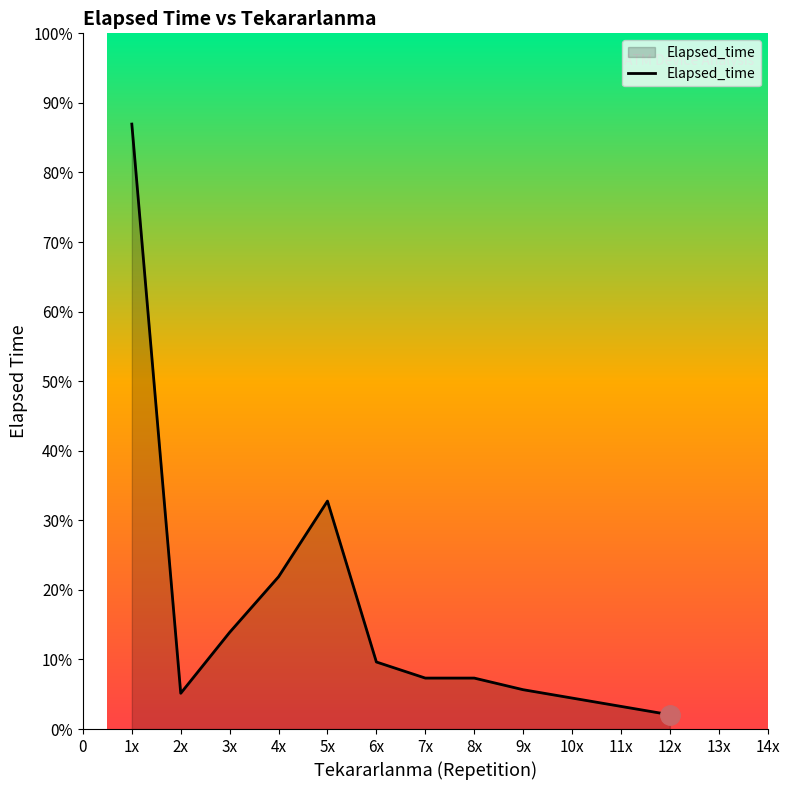

How many points are lower than both their immediate neighbors (excluding endpoints)?

1